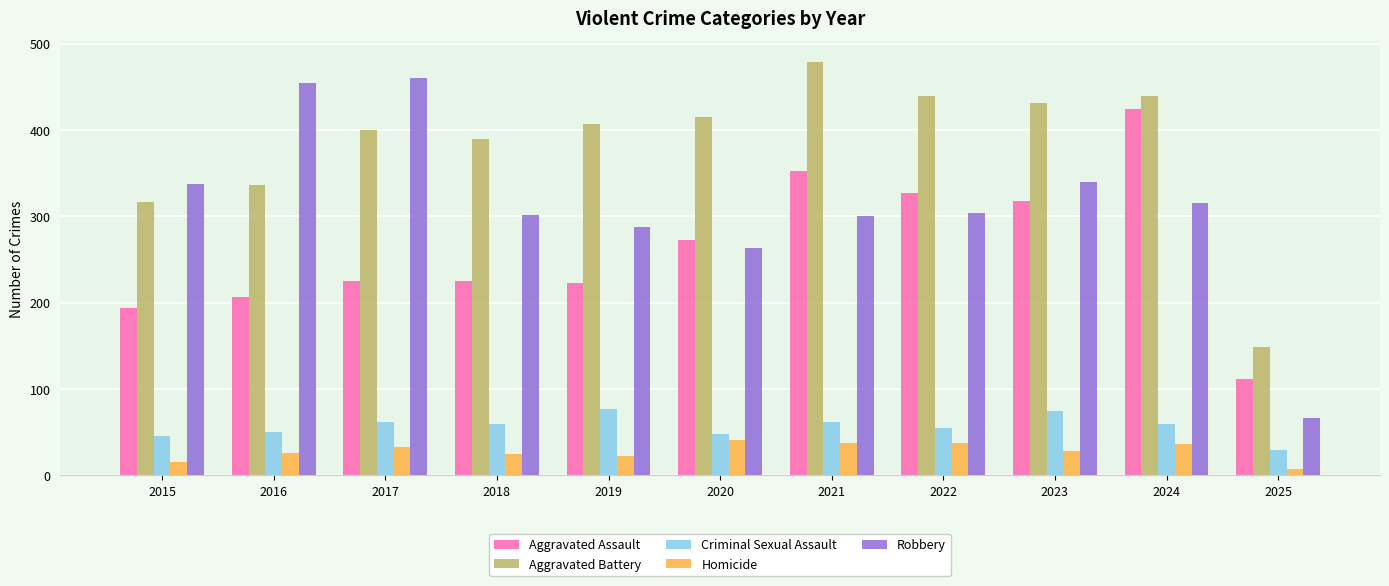

What is the sum of all Criminal Sexual Assault values?

623